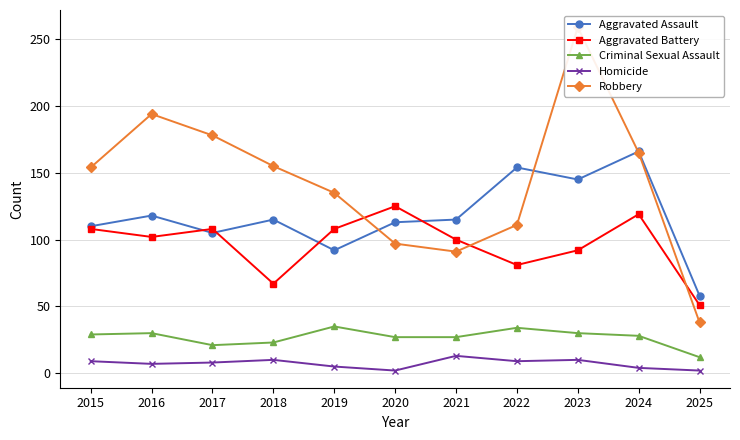

At which category is the sum across all series the highest?

2023